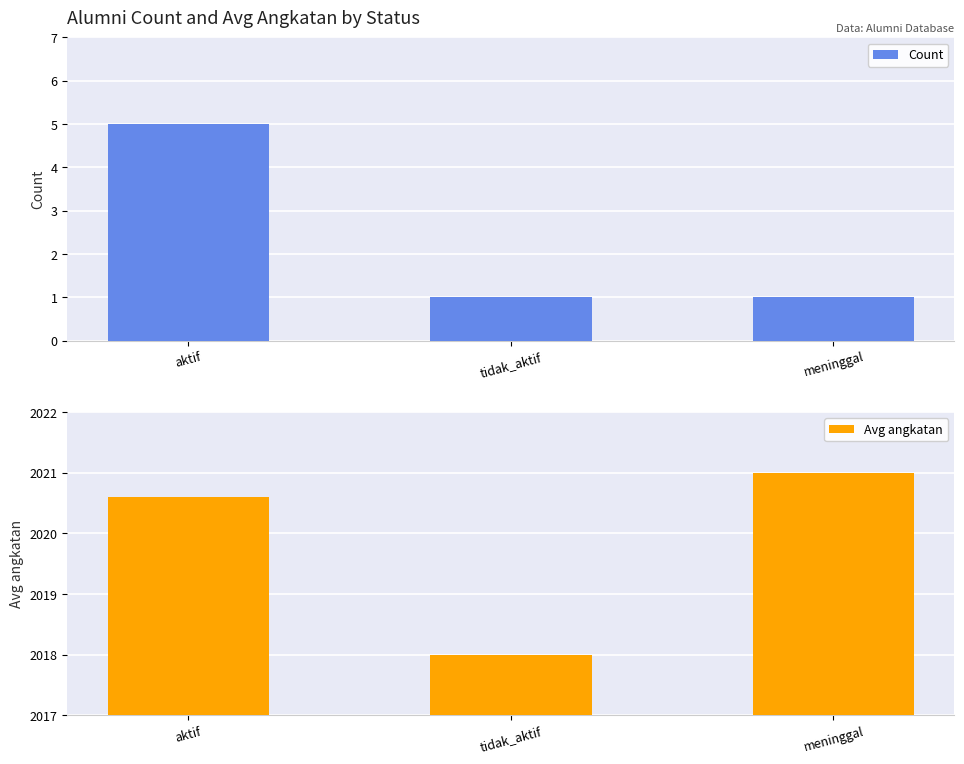

At tidak_aktif, list the series in order from largest to smallest.

Avg angkatan, Count